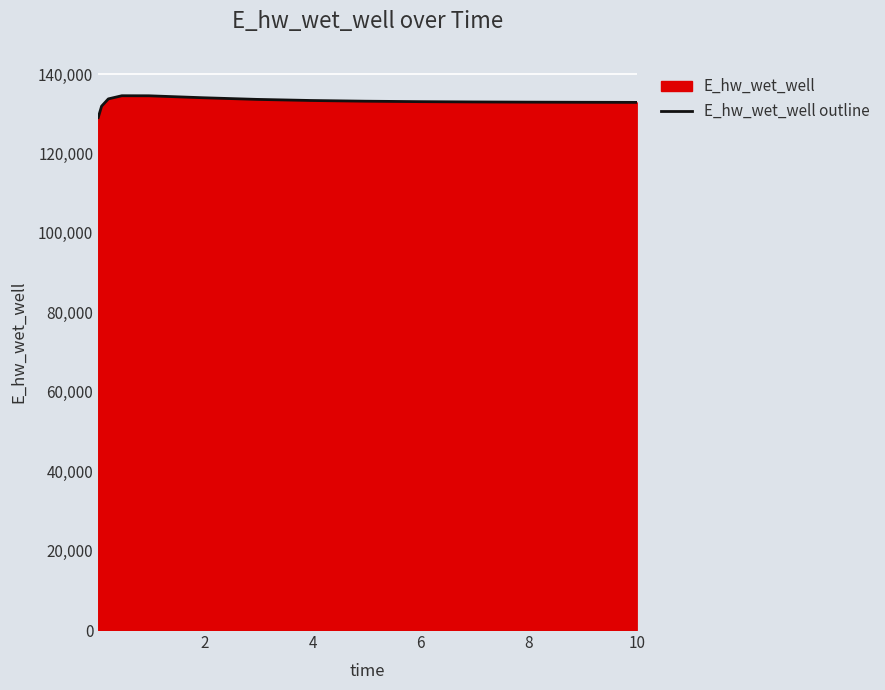

Reading right to left, list all the values displayed in this chart.

132859.1	132859.7	132885.0	132920.7	132971.6	133046.4	133159.6	133336.1	133613.8	134030.4	134519.5	134532.1	133738.7	131902.7	129034.6